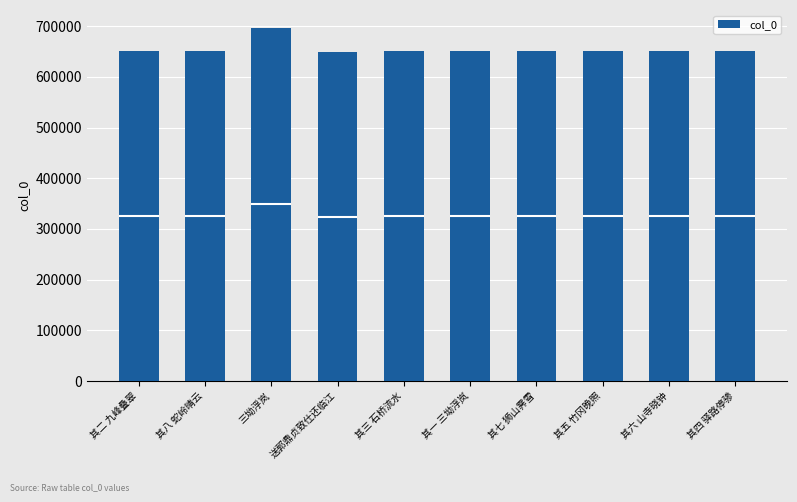

Are the bars horizontal?

No